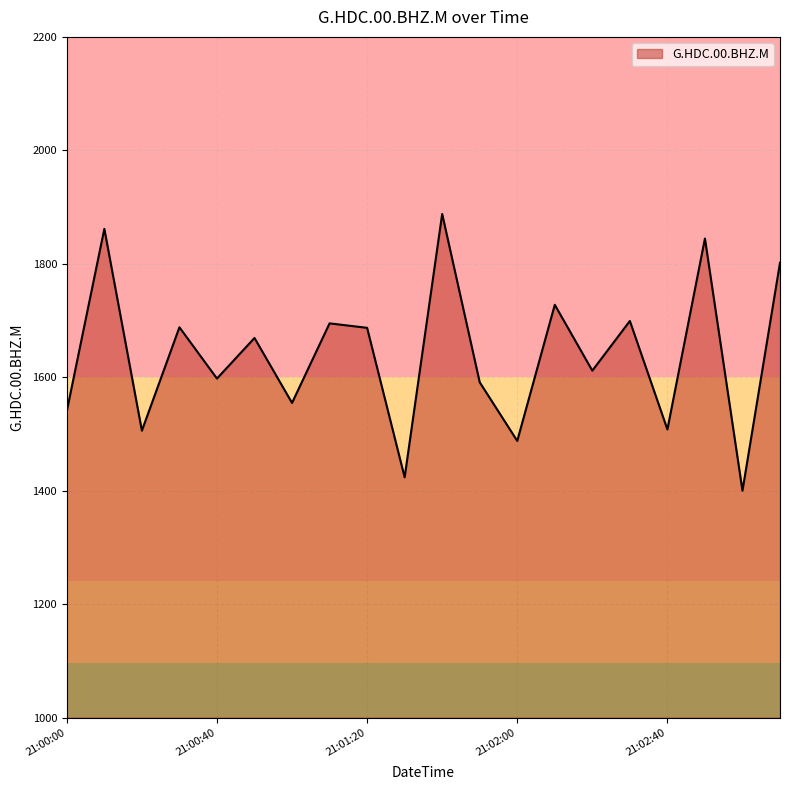

What is the greatest value displayed?

1887.9